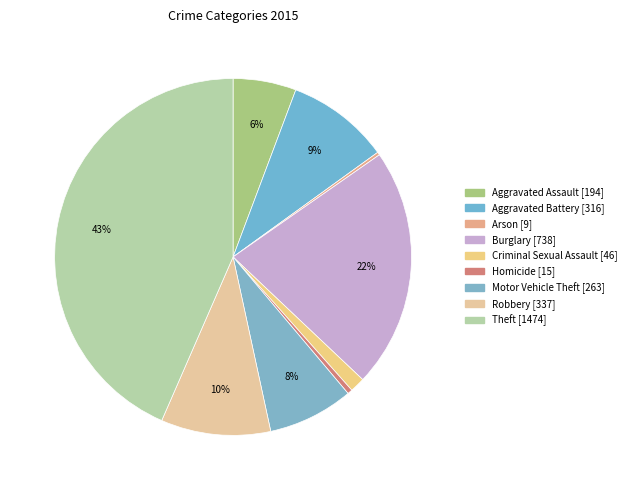

What is the change in value from Aggravated Battery to Arson?

-307